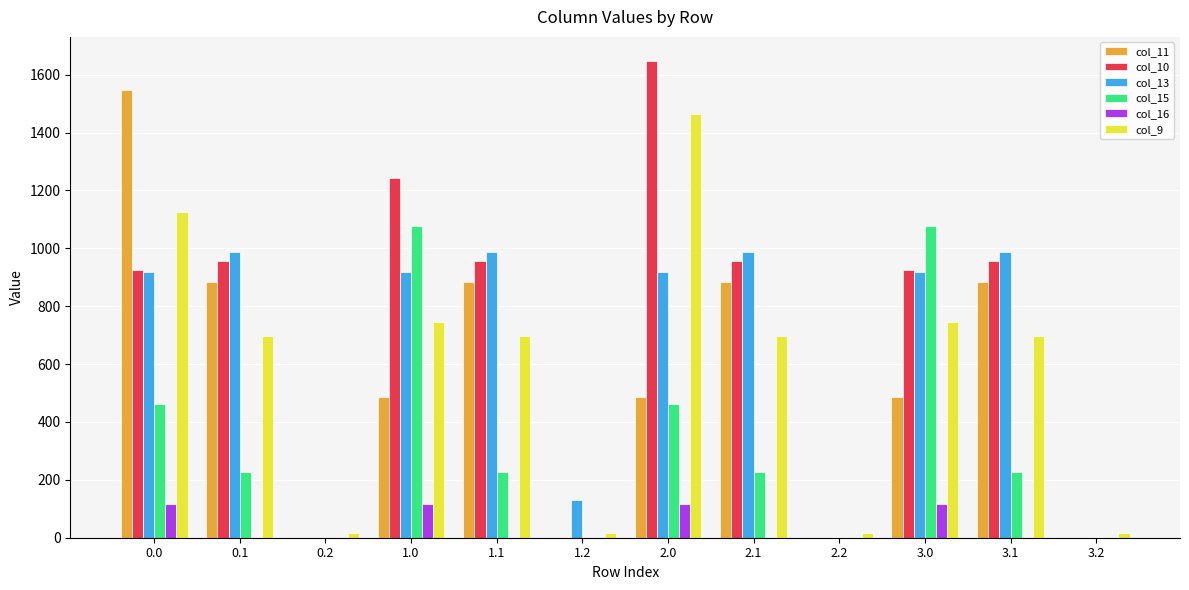

What is the total value across all series at 3.2?

17.6